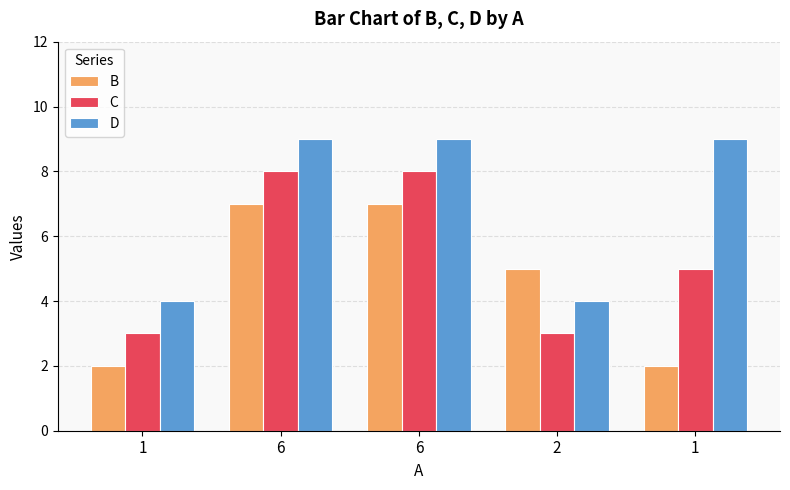

Reading left to right, list all the values displayed in this chart.

B: 1=2	6=7	6=7	2=5	1=2
C: 1=3	6=8	6=8	2=3	1=5
D: 1=4	6=9	6=9	2=4	1=9